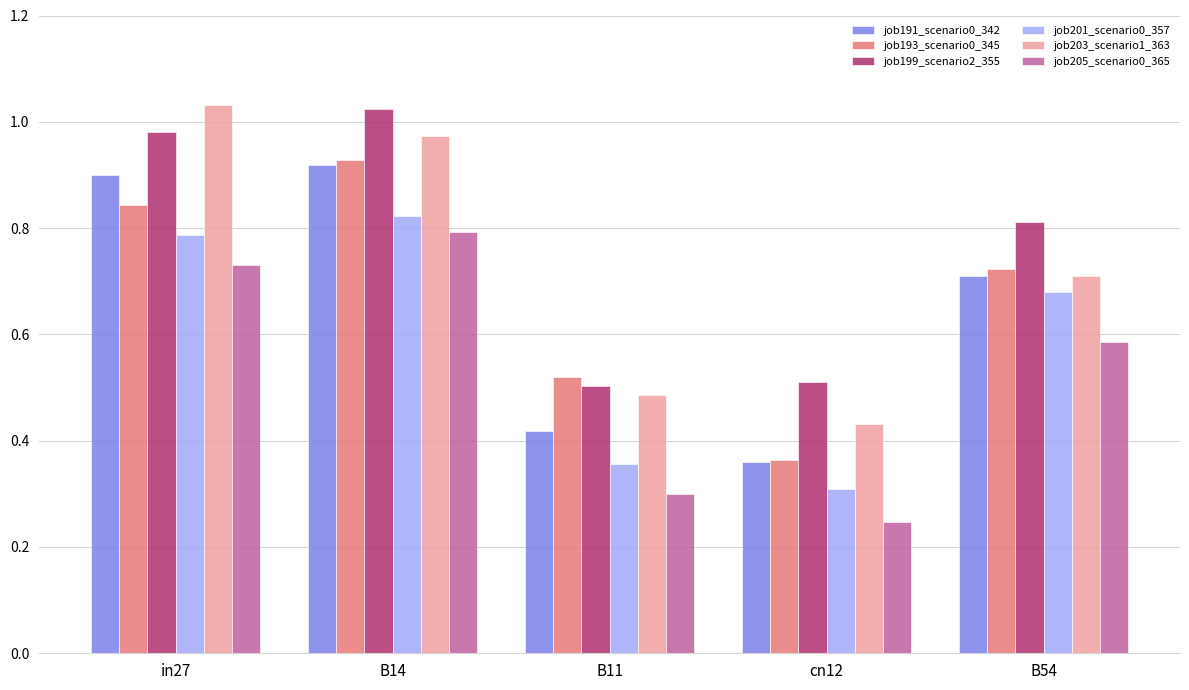

How many groups of bars are there?

5